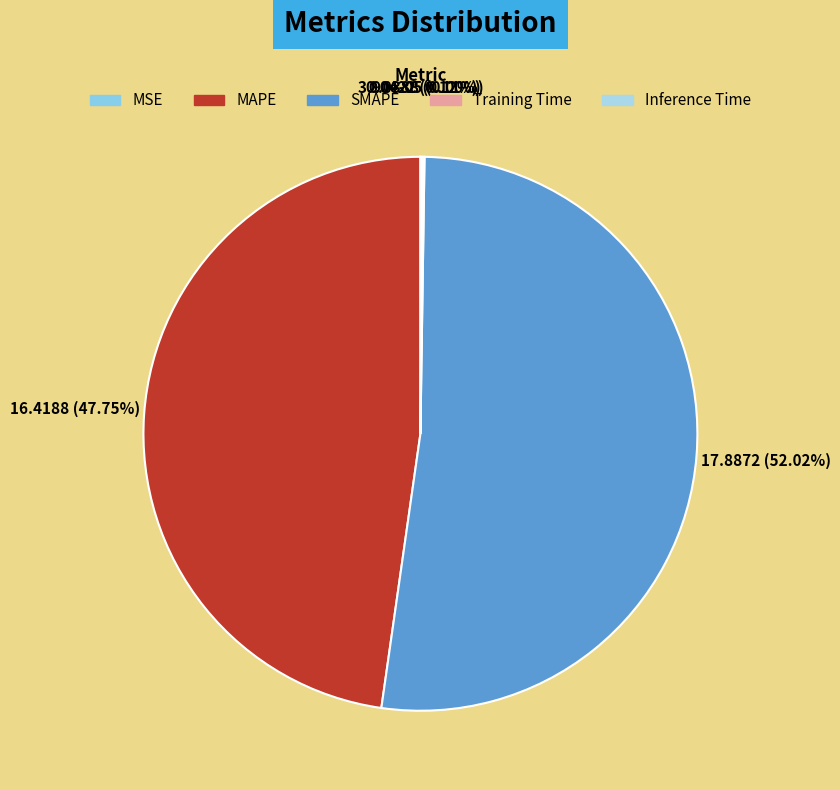

True or false: MAPE accounts for 48% of the total.

True